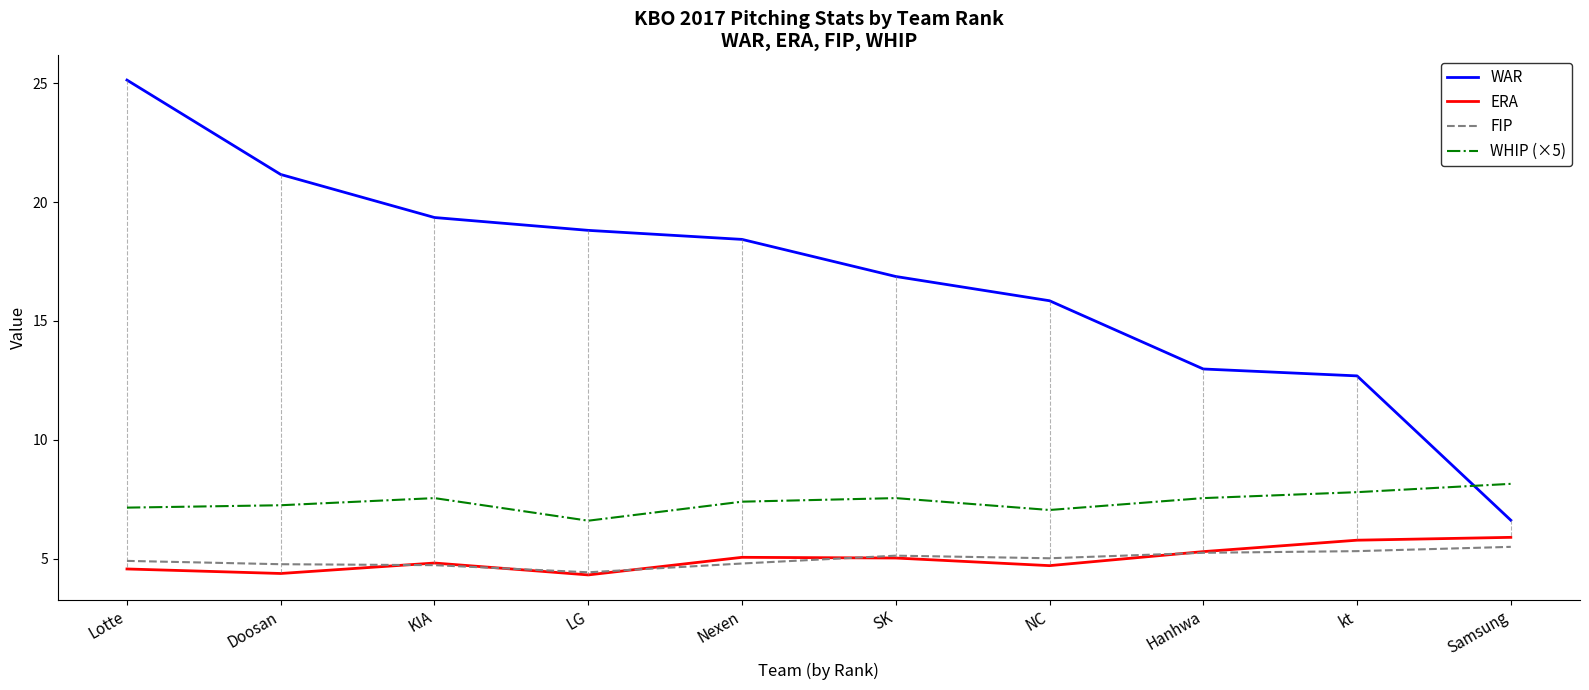

Is this an area chart (filled region under the line)?

No